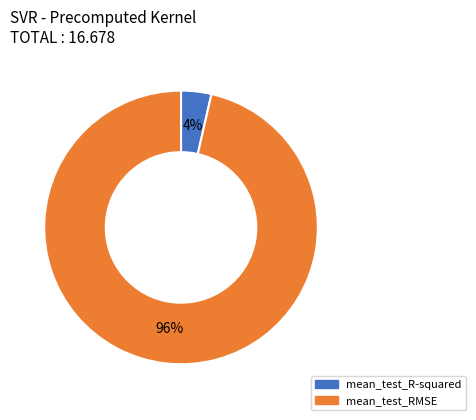

Which category has the smallest portion of the pie?

mean_test_R-squared